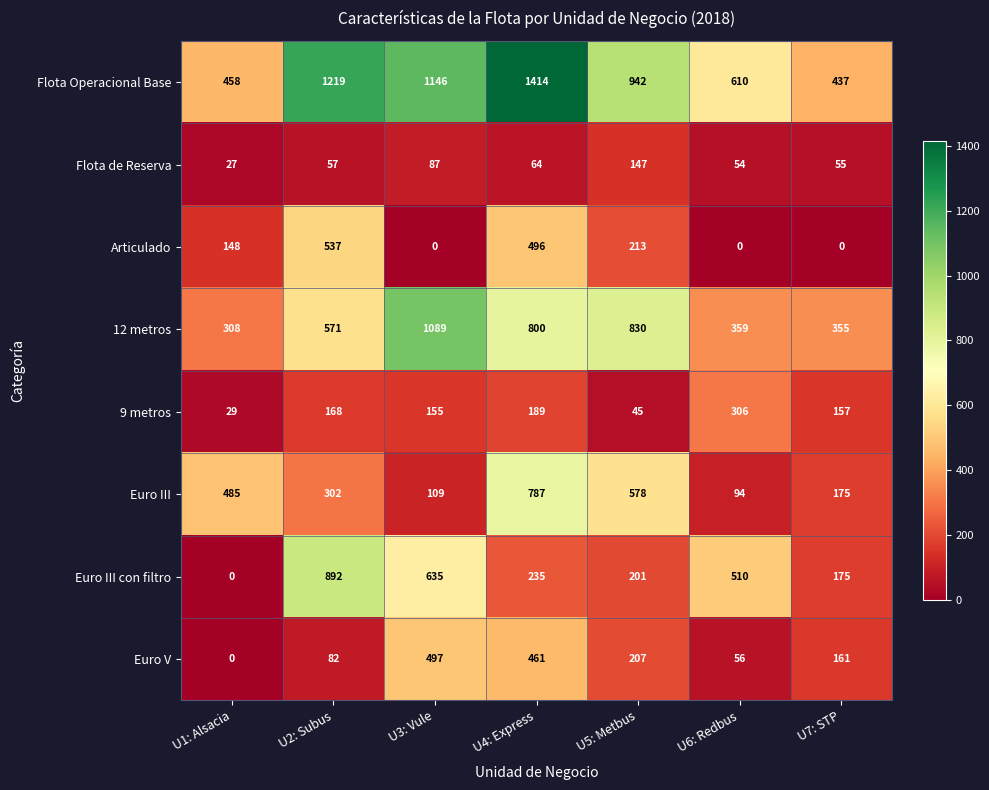

Which category has the highest value in the Flota de Reserva series?

U5: Metbus